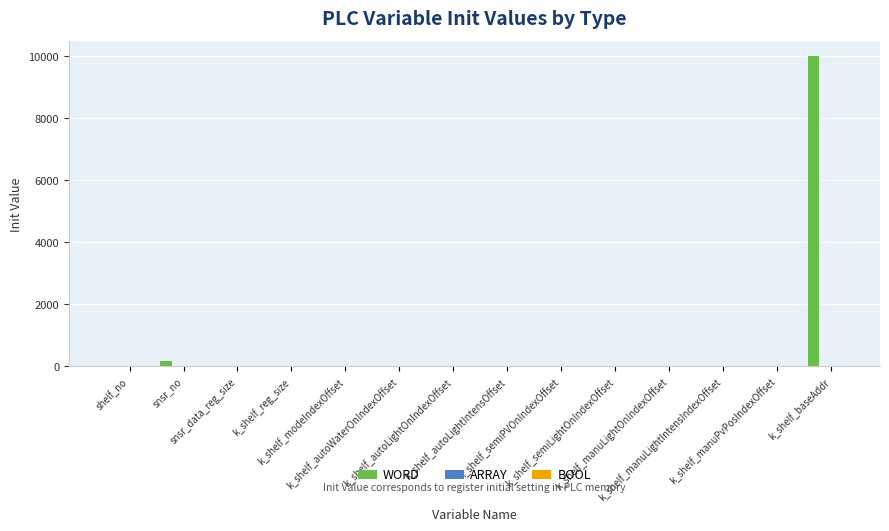

Which series has the largest total across all categories?

WORD